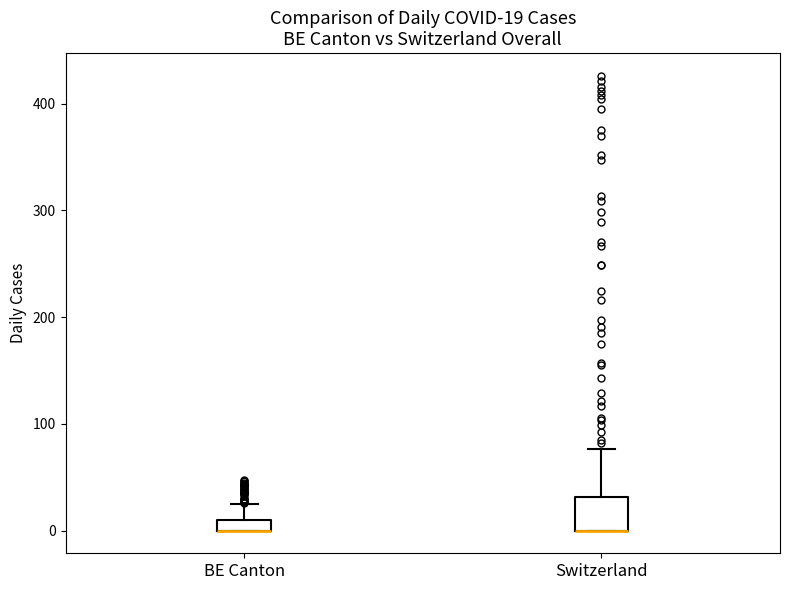

Comparing the boxes themselves (not the whiskers), which one is the tallest?

Switzerland